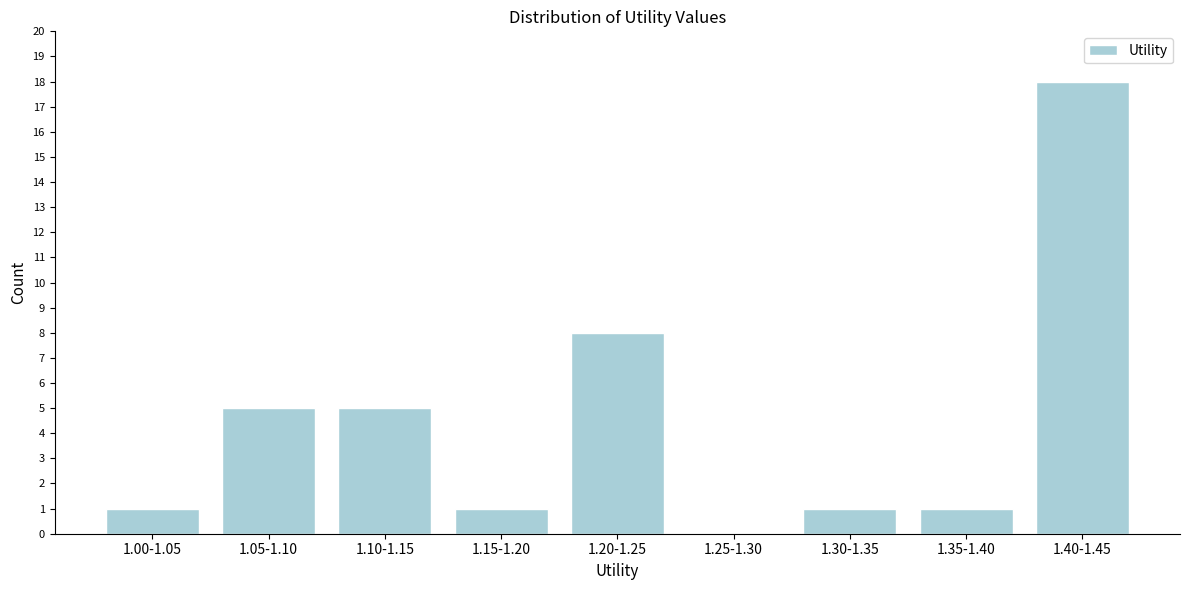

Where is the data nearest to the value 9?

1.20-1.25